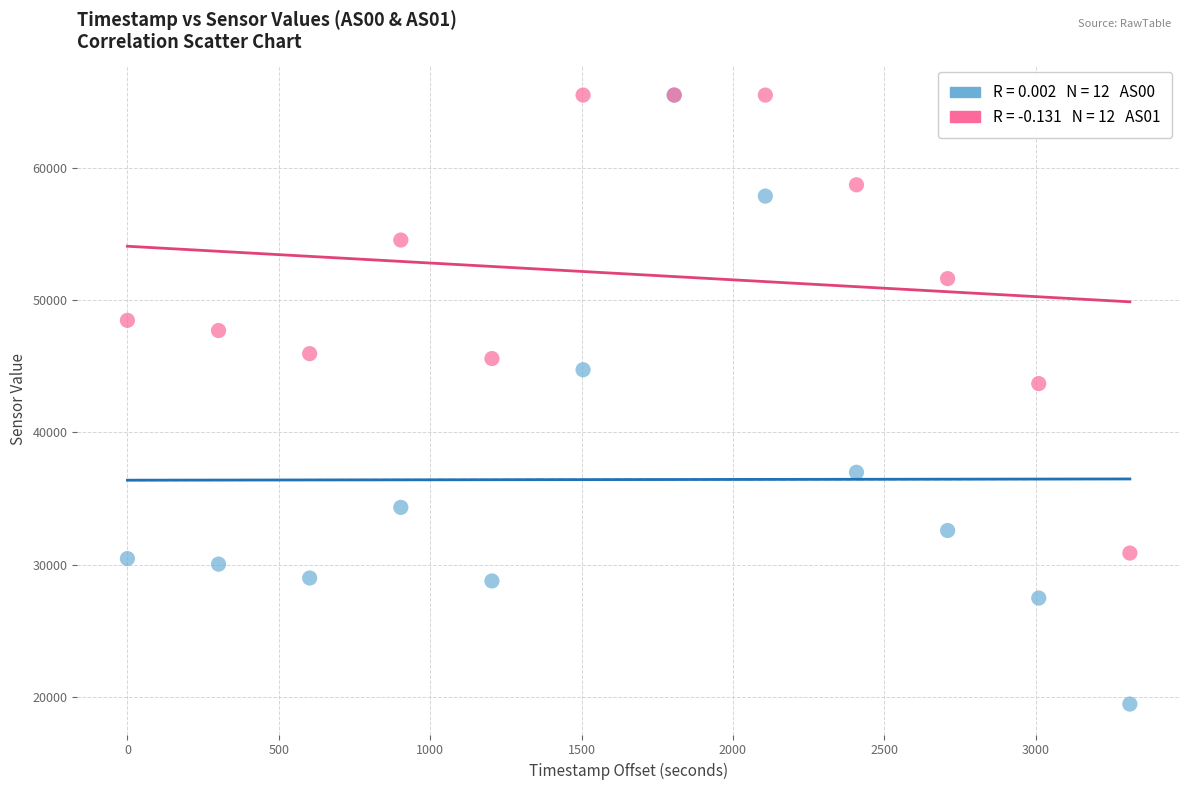

Across all series, what Y value is closest to 42487?

43696